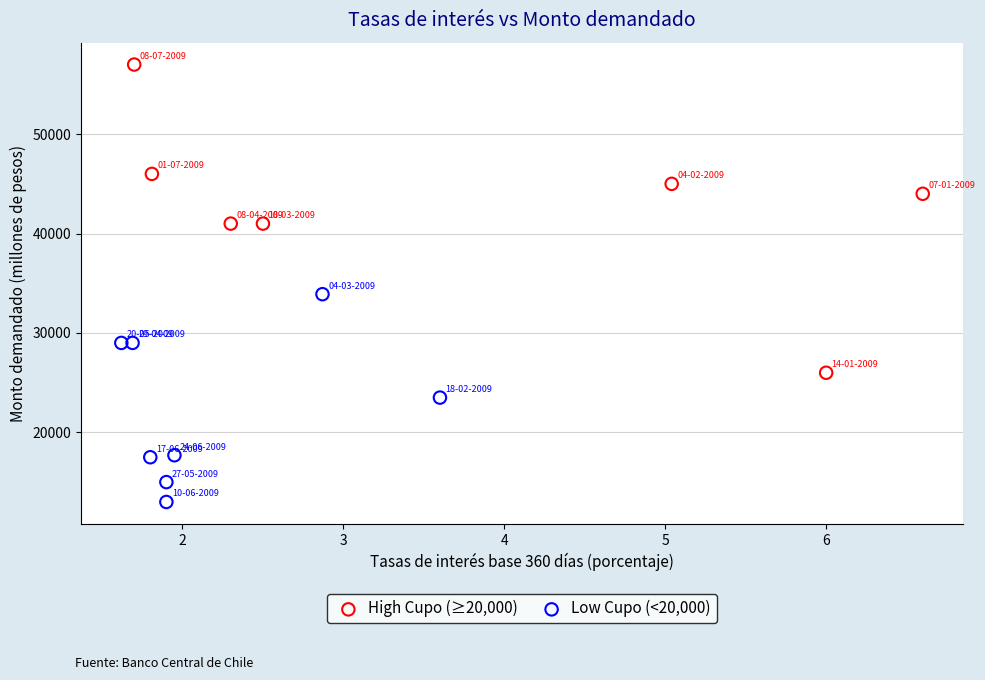

Which series has the widest spread of Y values?

High Cupo (≥20,000)